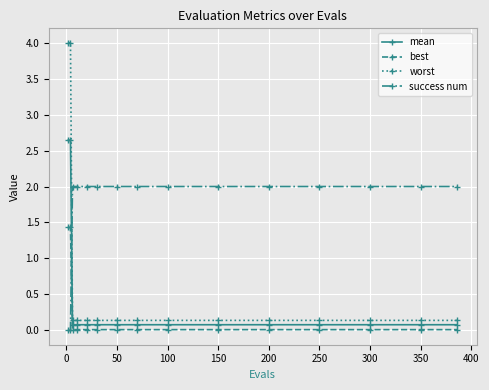

Which series has the largest total across all categories?

success num